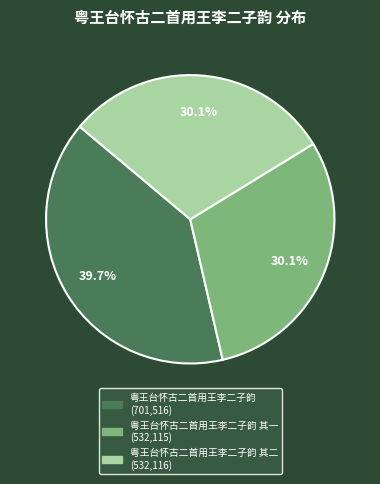

Does any single category account for the majority?

No